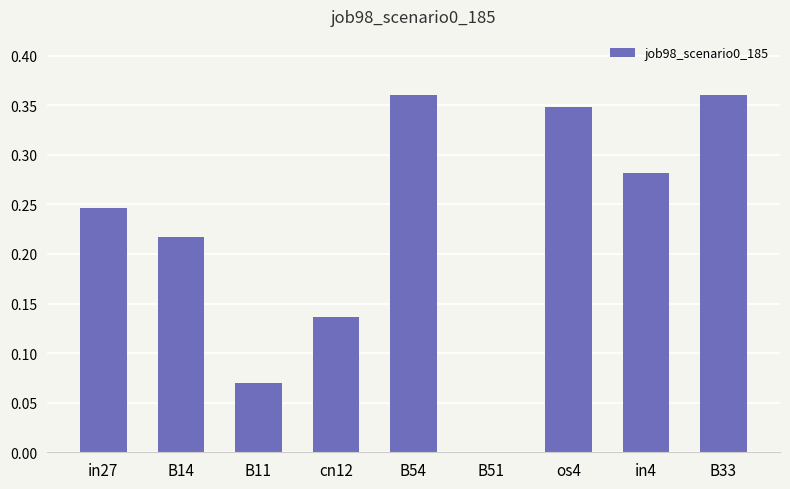

True or false: the data shows 0.5 at in4.

False